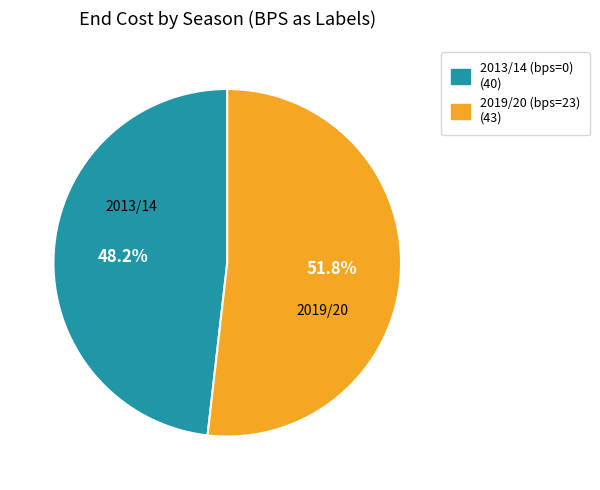

Rank the categories by value from lowest to highest.

2013/14 (bps=0) (40), 2019/20 (bps=23) (43)